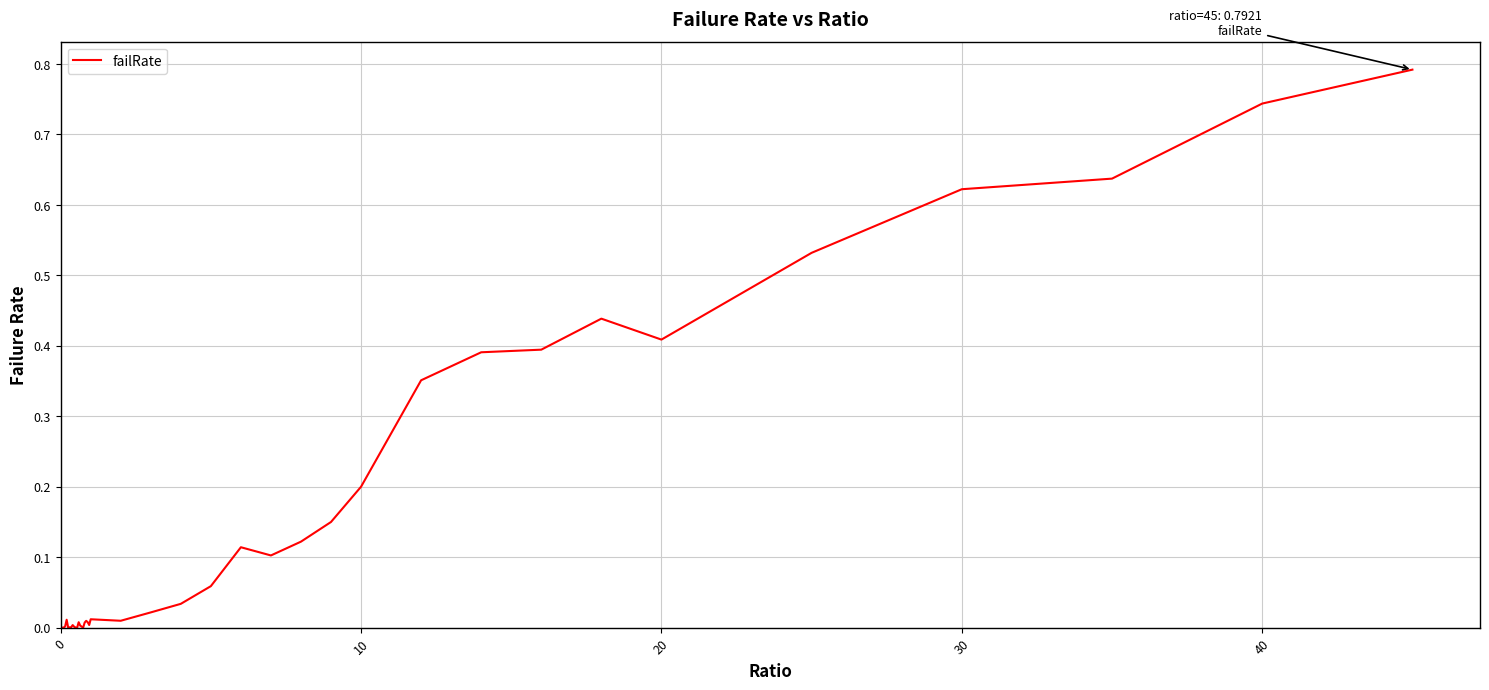

What is the greatest value displayed?

0.8